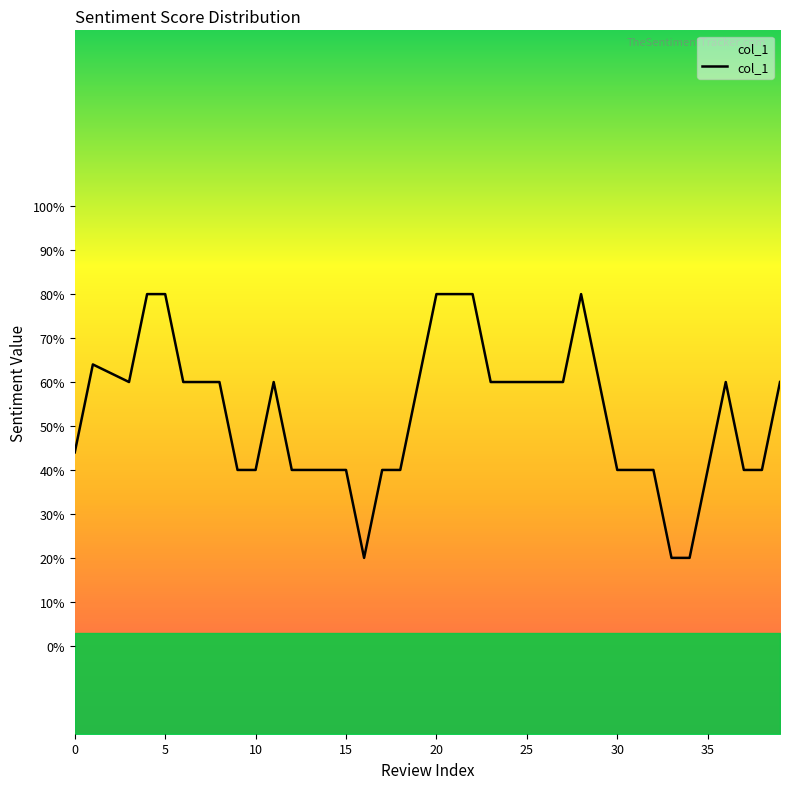

True or false: the data shows 0.4 at 29.

False